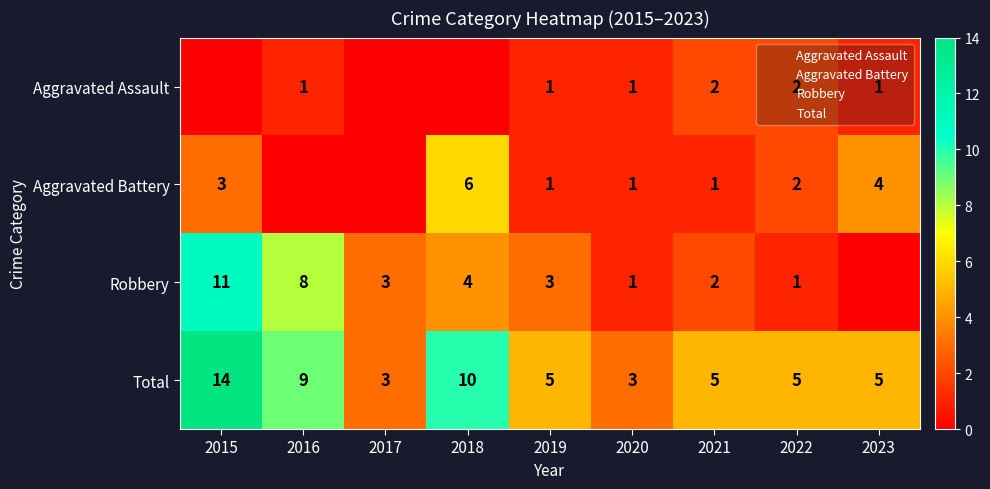

True or false: Robbery has a value of 12 at 2016.

False